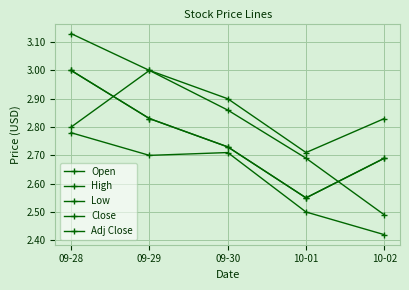

How many interior local valleys does the High series have?

1